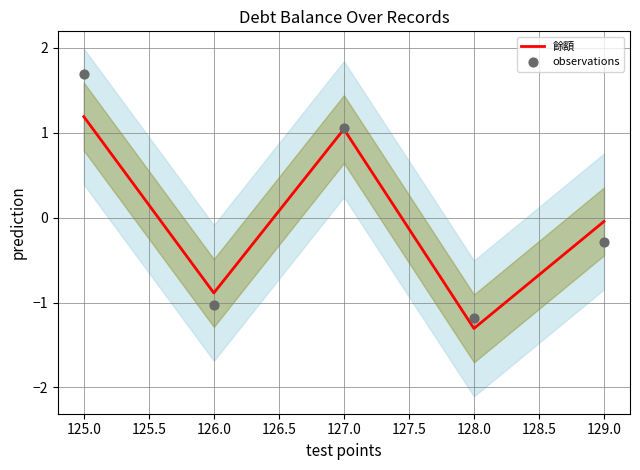

What is the highest value of the 餘額 series?

1.2